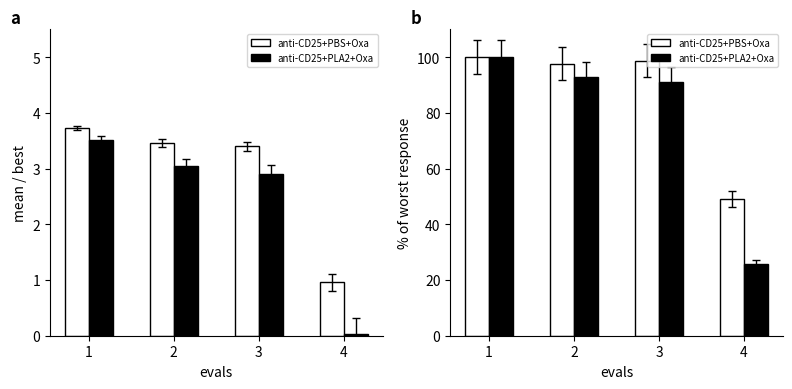

The anti-CD25+PBS+Oxa series shows 72.4 at 4. True or false?

False